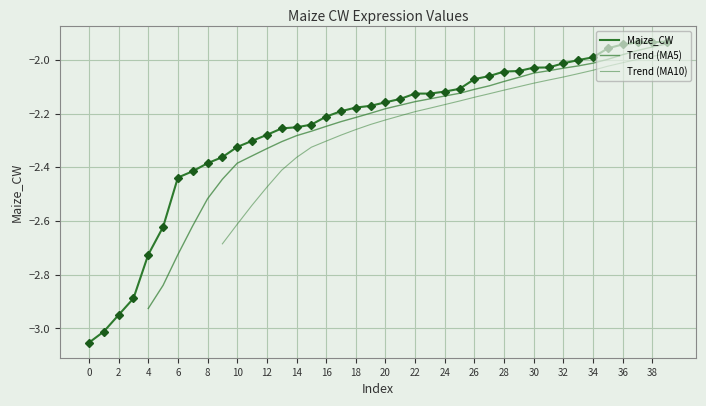

Read the value at 30.

-2.0